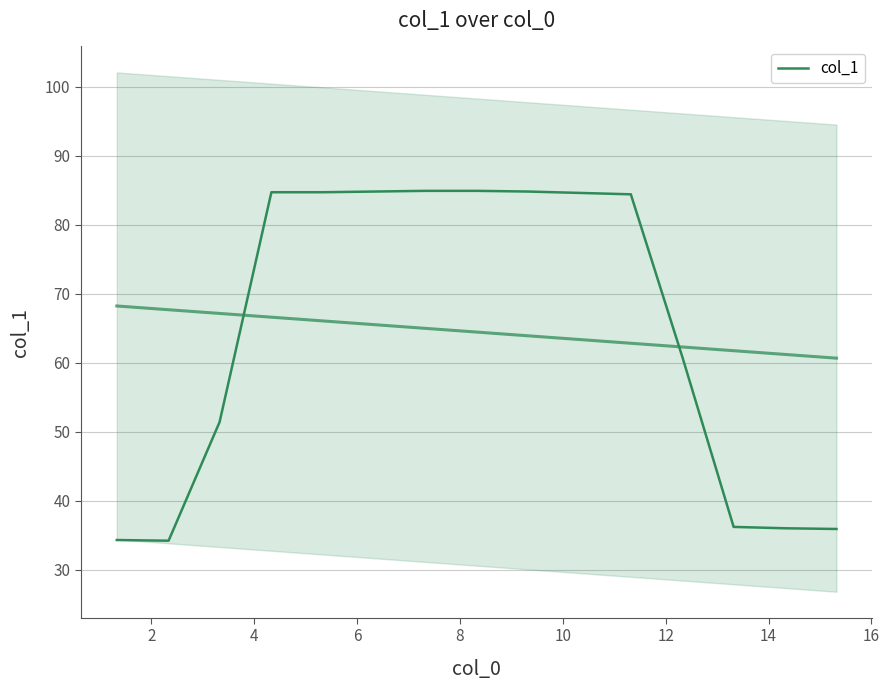

Reading left to right, what are all the values shown in this chart?

34.3	34.2	51.4	84.7	84.7	84.8	84.9	84.9	84.8	84.6	84.4	60.7	36.2	36.0	35.9